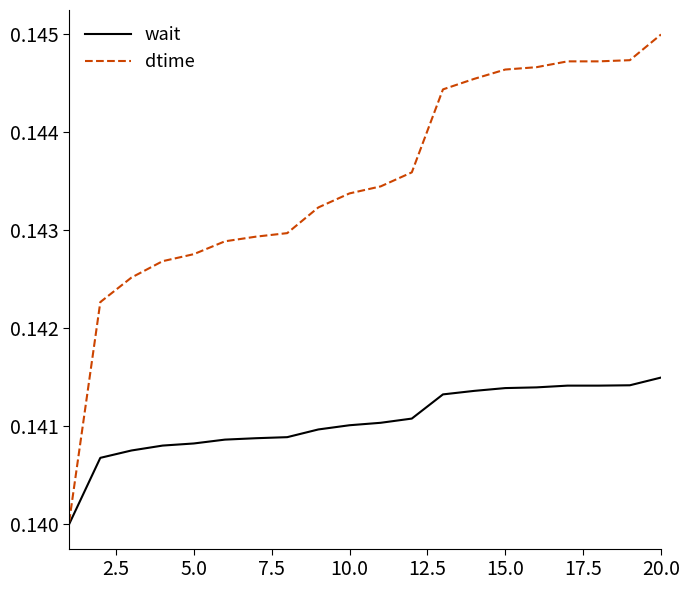

What is the sum of all dtime values?

2.9